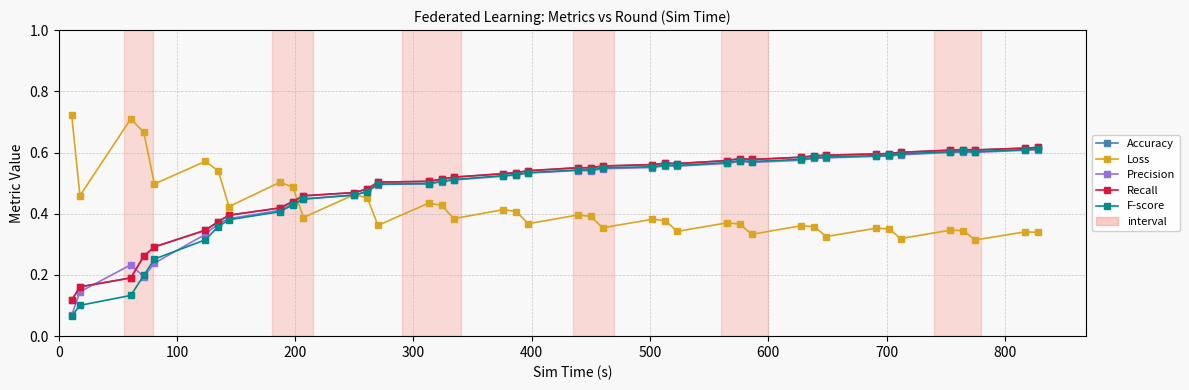

Is this an area chart (filled region under the line)?

No